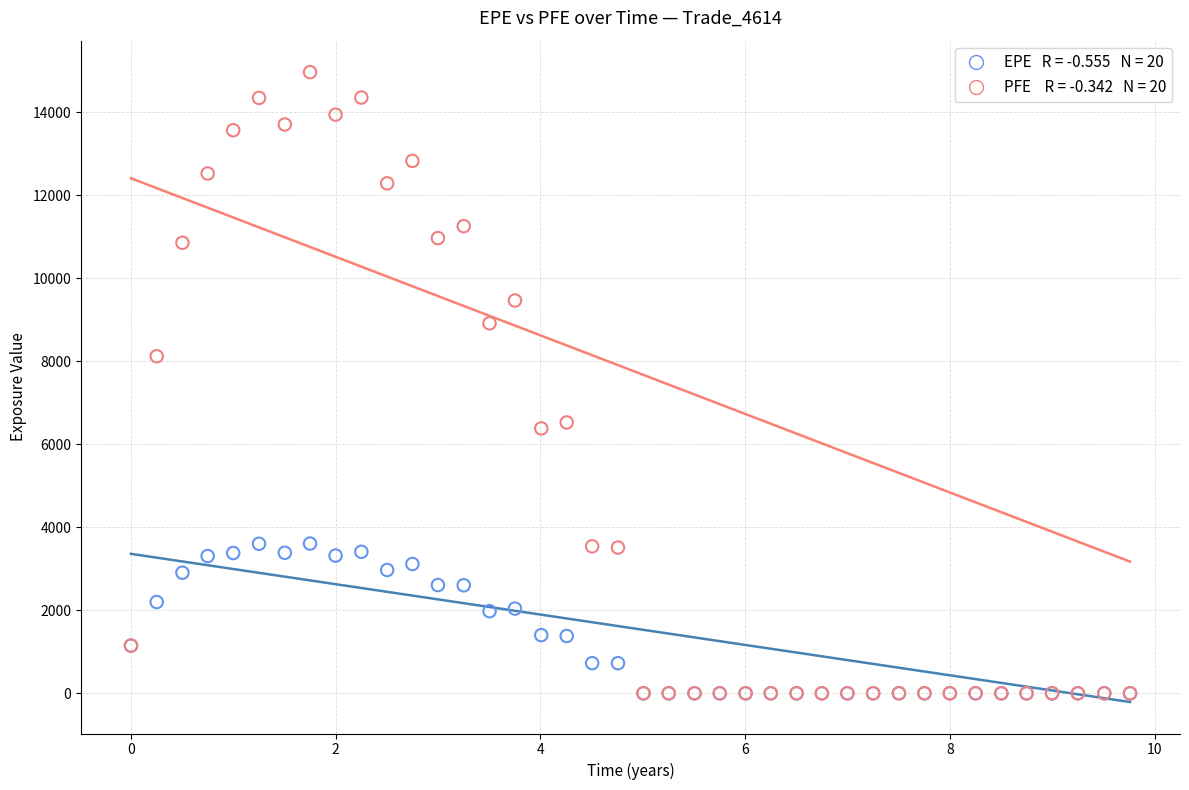

Across all series, what Y value is closest to 7480?

8118.2